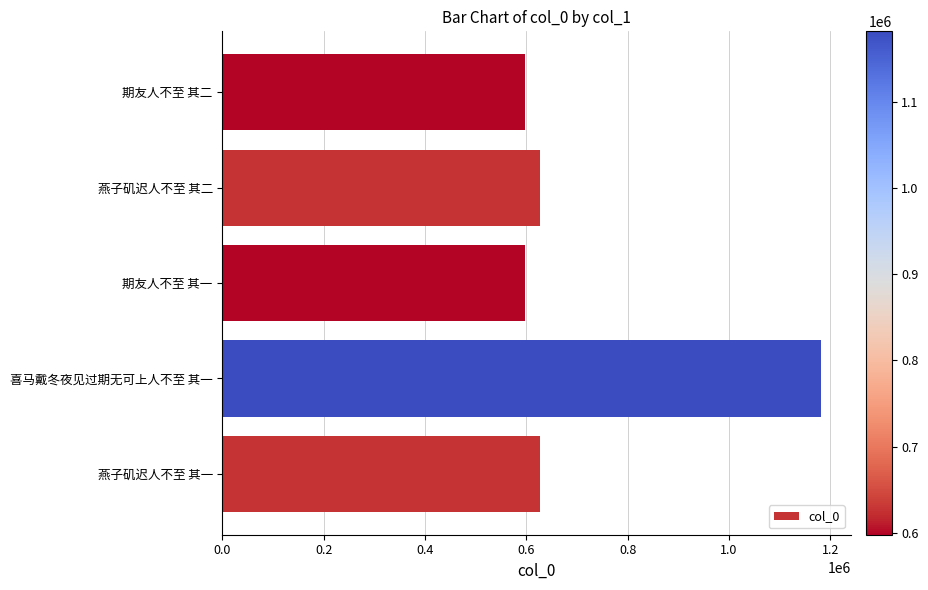

What is the change in value from 喜马戴冬夜见过期无可上人不至 其一 to 燕子矶迟人不至 其二?

-555174